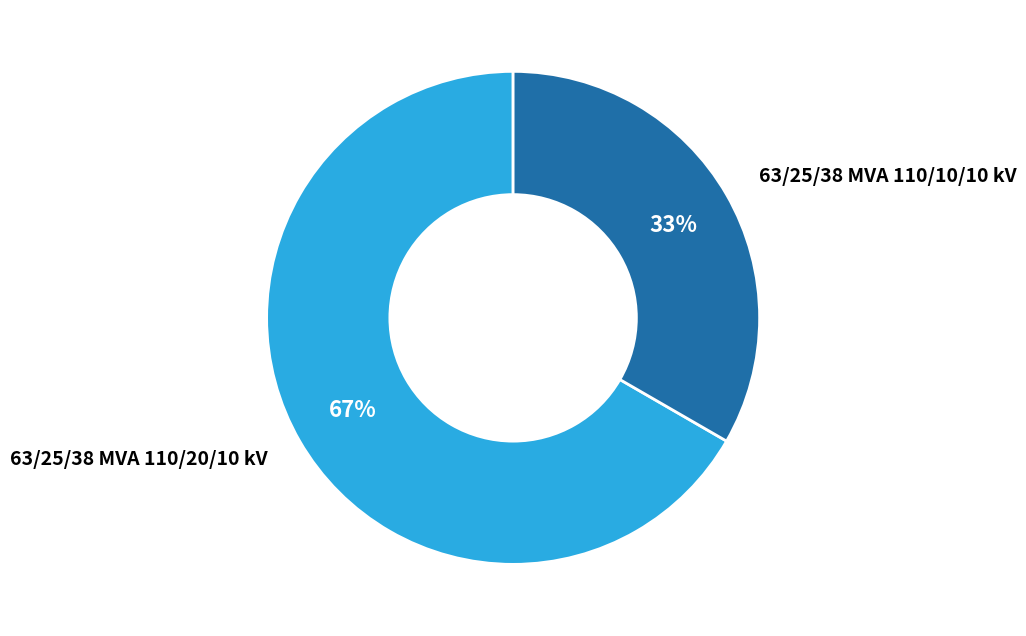

Is the sum of 63/25/38 MVA 110/20/10 kV and 63/25/38 MVA 110/10/10 kV greater than half?

Yes